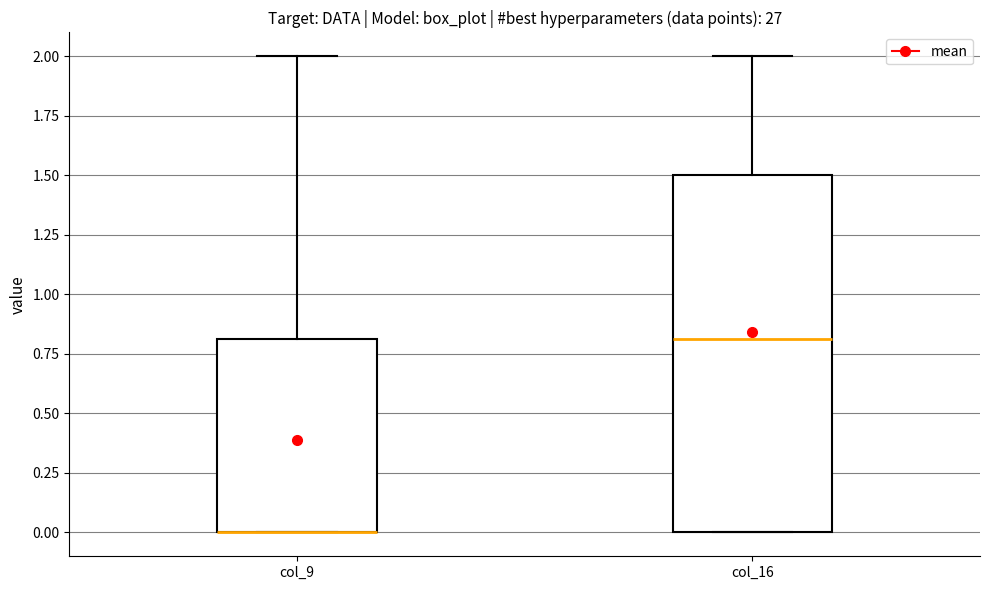

Where is the upper edge of the box for col_9 on the y-axis? The values are not printed on the chart, so give them approximately, as read against the axis.

0.8